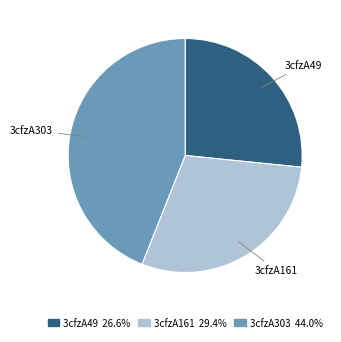

Rank the categories by value from lowest to highest.

3cfzA49, 3cfzA161, 3cfzA303